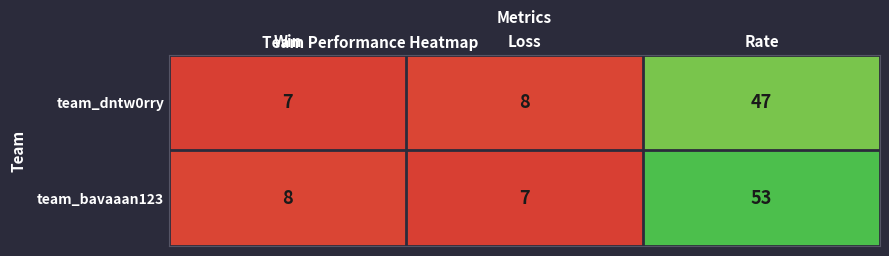

True or false: team_dntw0rry has a value of 8 at Loss.

True